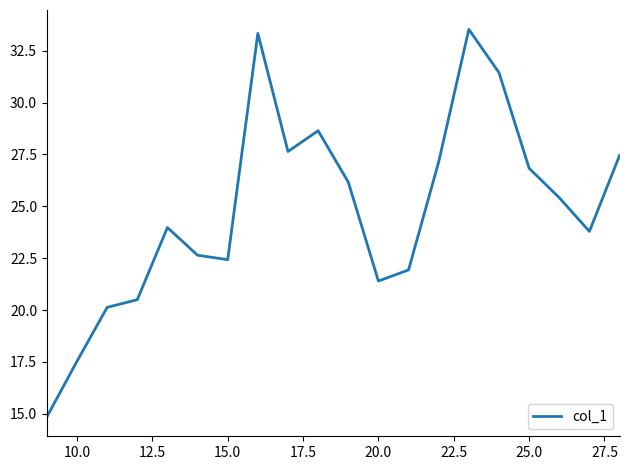

What is the greatest value displayed?

33.5